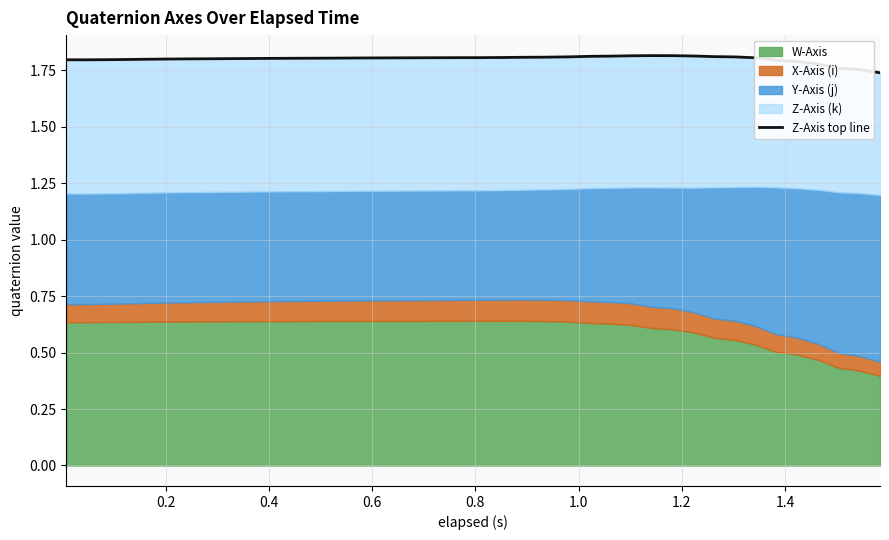

Is it true that the value at 29 is 2.6?

False